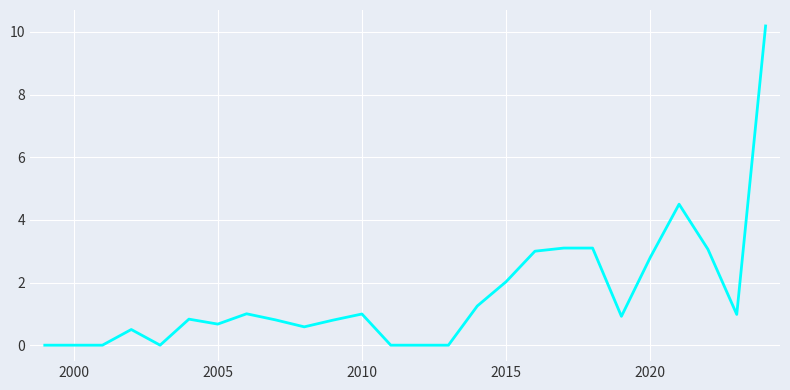

Does the chart display data point markers on the line(s)?

No